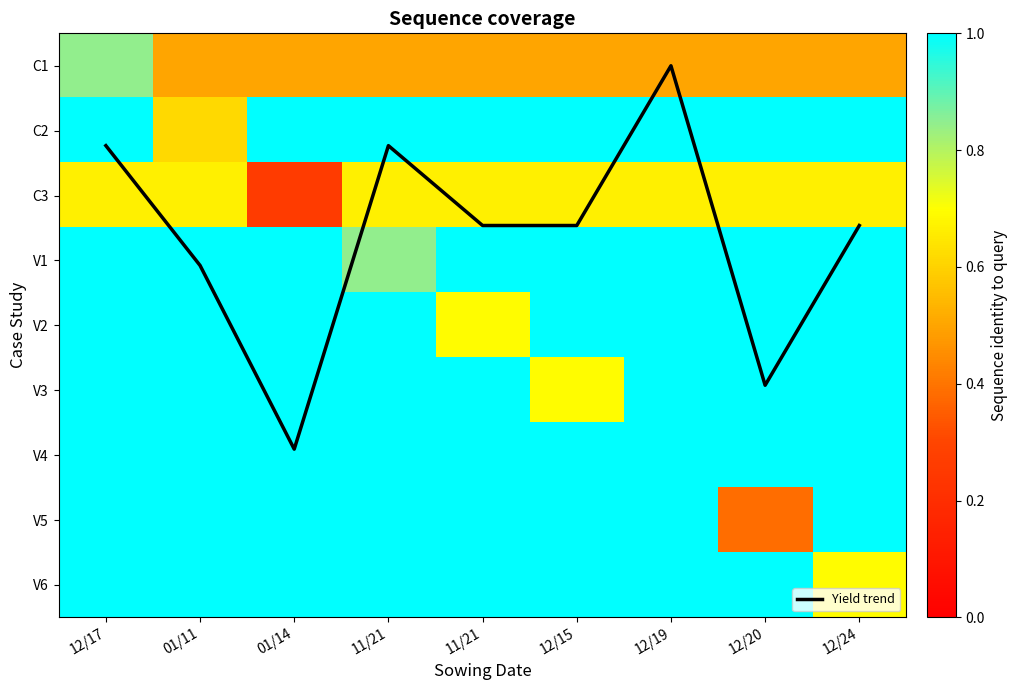

True or false: C2 has a value of 1.0 at 12/19.

True